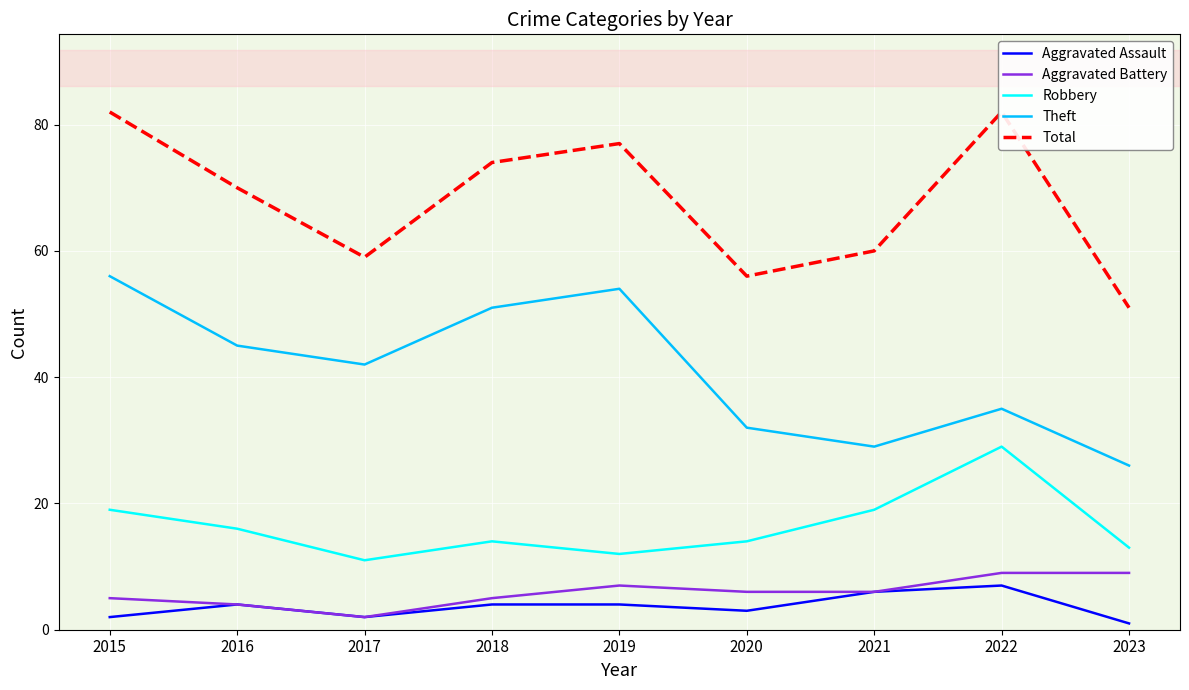

What is the difference between the second highest and minimum values in the Aggravated Battery series?

7